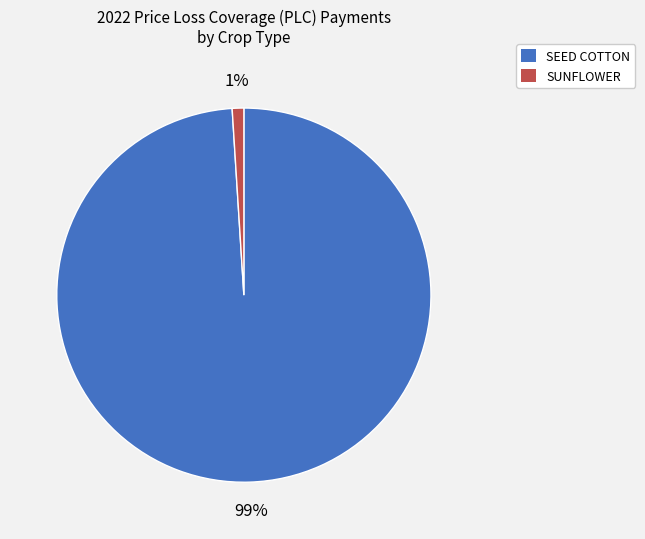

Is there any slice that represents more than half of the pie?

Yes